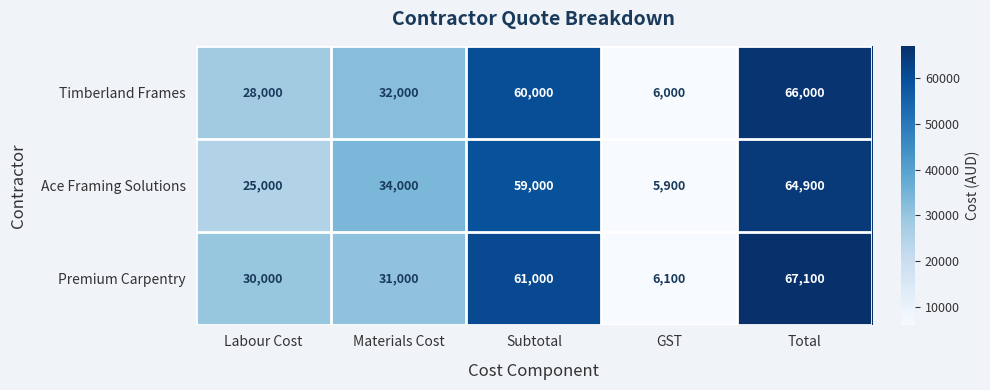

The Ace Framing Solutions series shows 40089 at Labour Cost. True or false?

False